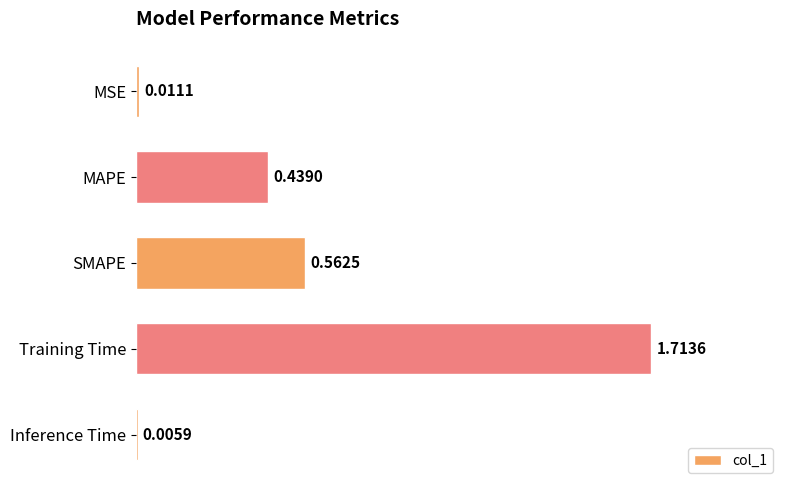

Where is the data nearest to the value 0?

Inference Time